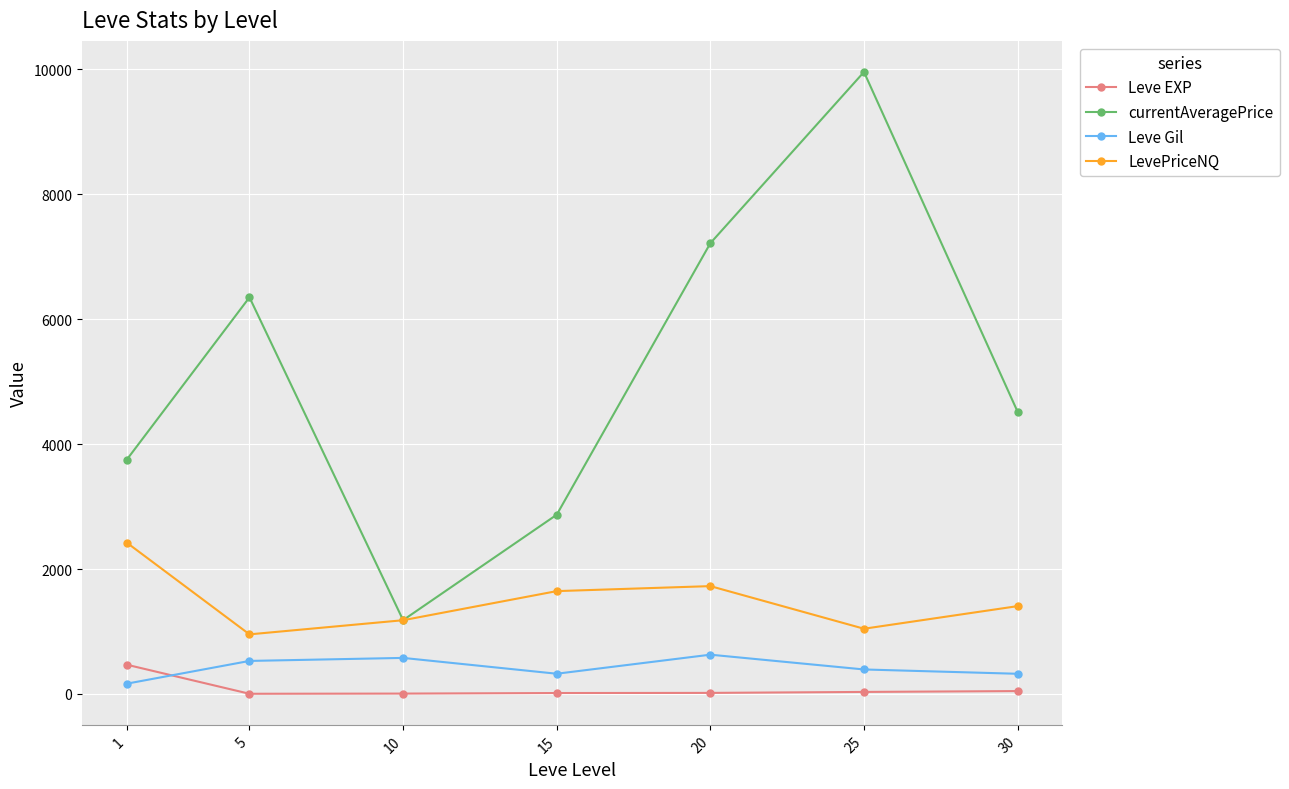

What is the average value of the Leve EXP series?

83.4